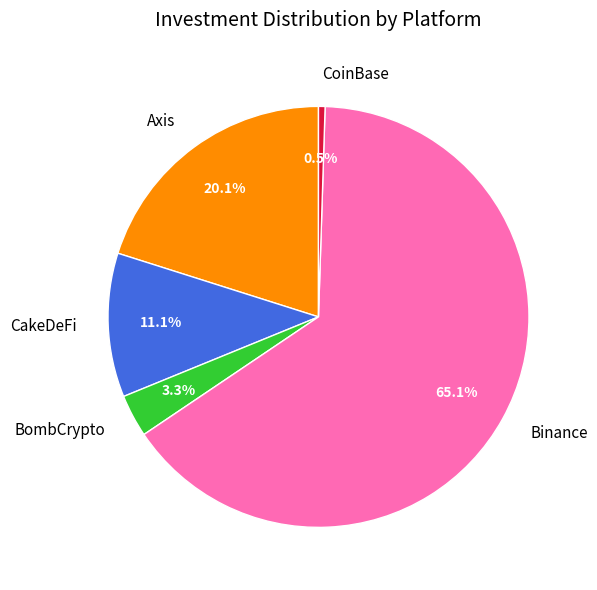

To the nearest percent, what is the combined percentage of CakeDeFi and Axis?

31%